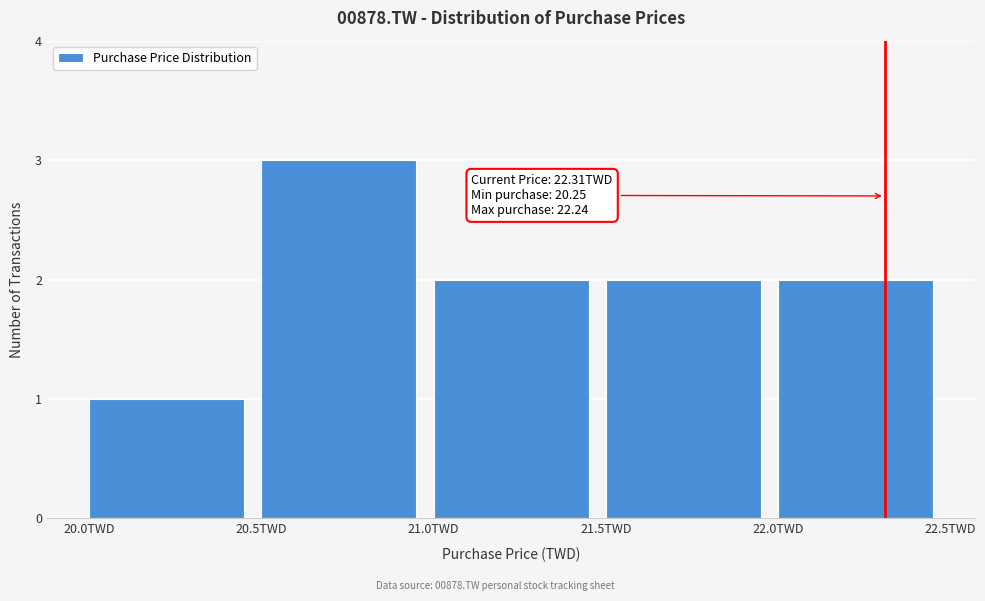

Which range on the x-axis has the tallest bar?

20.5 to 21.0